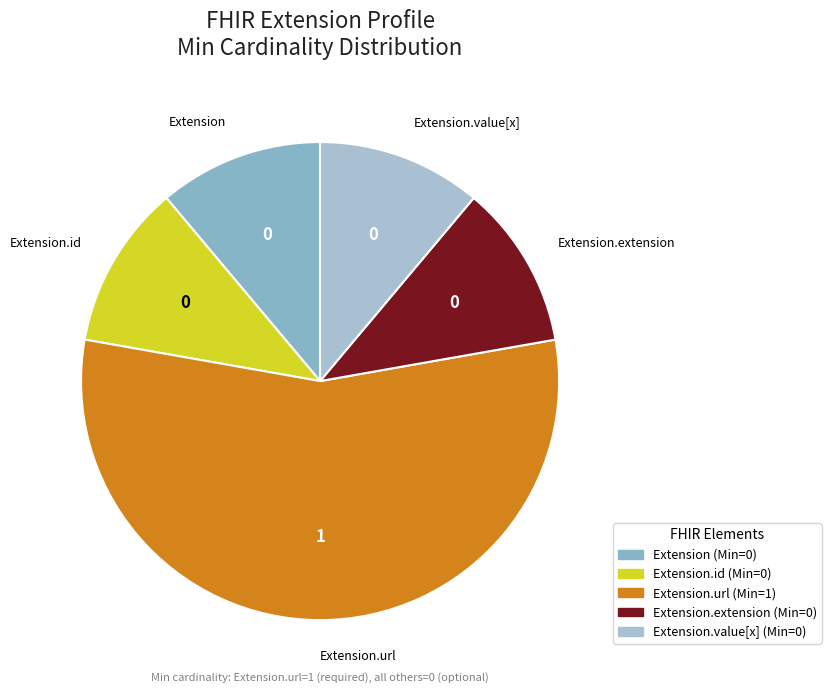

How many slices are in this pie chart?

5